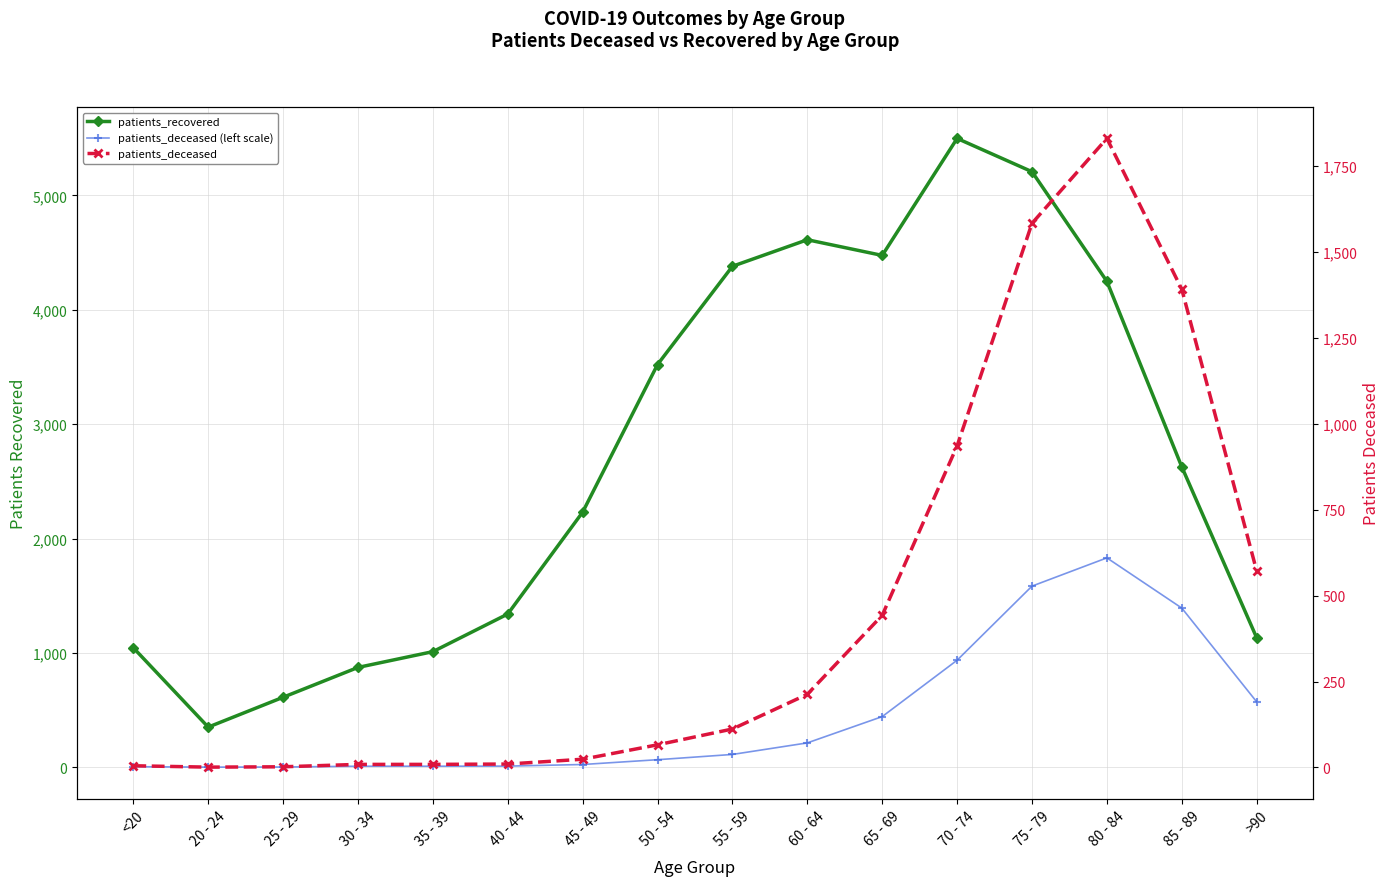

Reading left to right, what are all the values shown in this chart?

patients_recovered: <20=1045	20 - 24=351	25 - 29=612	30 - 34=873	35 - 39=1011	40 - 44=1340	45 - 49=2231	50 - 54=3522	55 - 59=4381	60 - 64=4613	65 - 69=4476	70 - 74=5499	75 - 79=5208	80 - 84=4249	85 - 89=2627	>90=1132
patients_deceased (left scale): <20=5	20 - 24=1	25 - 29=2	30 - 34=9	35 - 39=9	40 - 44=10	45 - 49=24	50 - 54=66	55 - 59=112	60 - 64=213	65 - 69=443	70 - 74=936	75 - 79=1584	80 - 84=1831	85 - 89=1392	>90=572
patients_deceased: <20=5	20 - 24=1	25 - 29=2	30 - 34=9	35 - 39=9	40 - 44=10	45 - 49=24	50 - 54=66	55 - 59=112	60 - 64=213	65 - 69=443	70 - 74=936	75 - 79=1584	80 - 84=1831	85 - 89=1392	>90=572